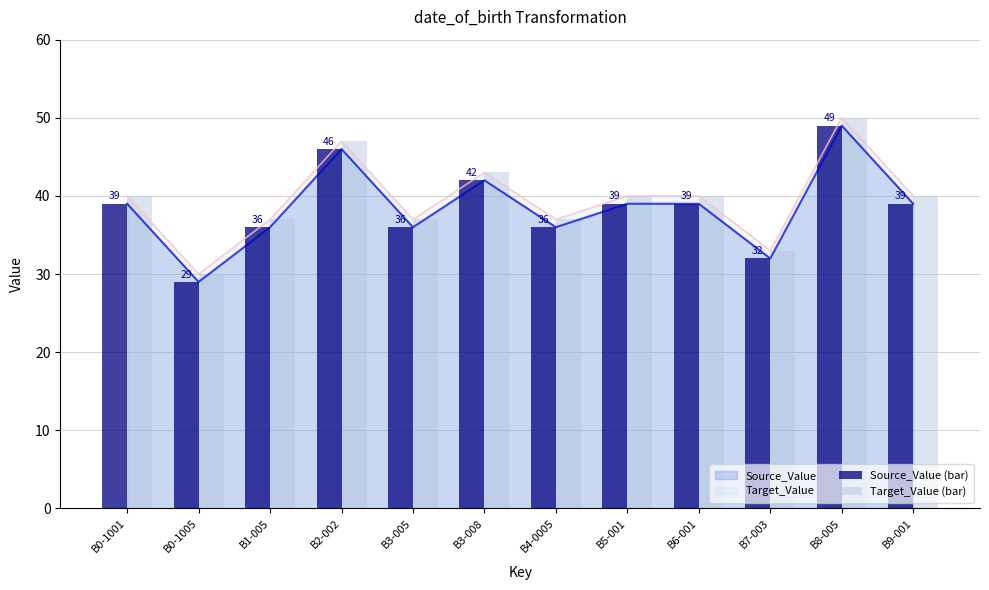

Is it true that Source_Value (bar) equals 39 at B9-001?

True